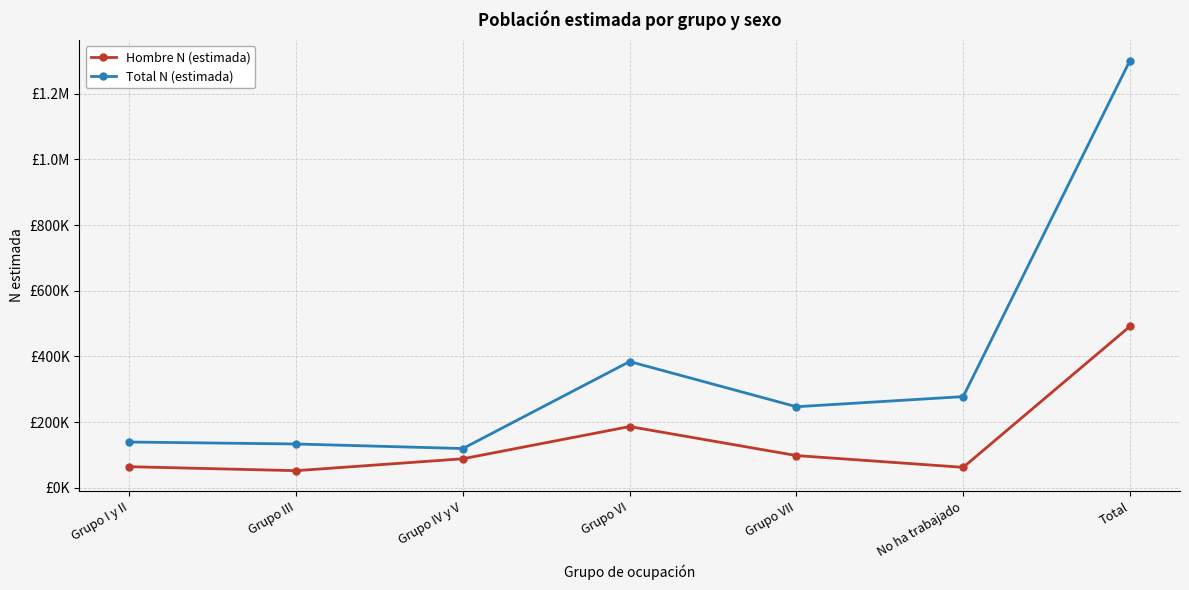

Does the chart have visible grid lines?

Yes